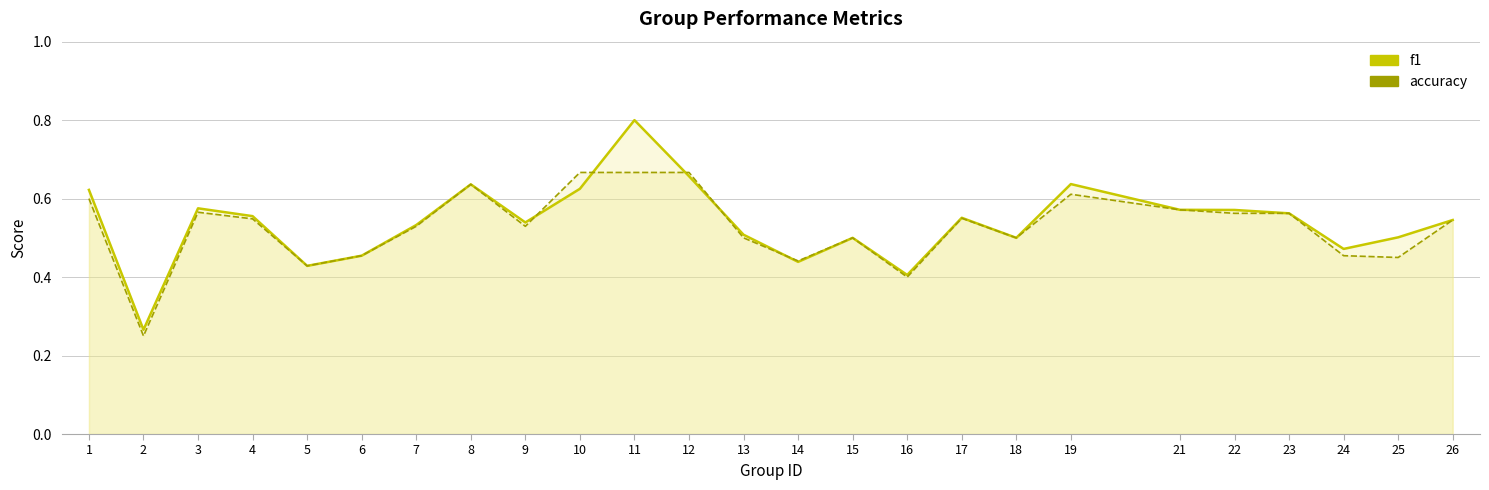

Reading left to right, extract all data points from this chart.

f1: 0.6	0.3	0.6	0.6	0.4	0.5	0.5	0.6	0.5	0.6	0.8	0.7	0.5	0.4	0.5	0.4	0.6	0.5	0.6	0.6	0.6	0.6	0.5	0.5	0.5
accuracy: 0.6	0.2	0.6	0.5	0.4	0.5	0.5	0.6	0.5	0.7	0.7	0.7	0.5	0.4	0.5	0.4	0.6	0.5	0.6	0.6	0.6	0.6	0.5	0.5	0.5